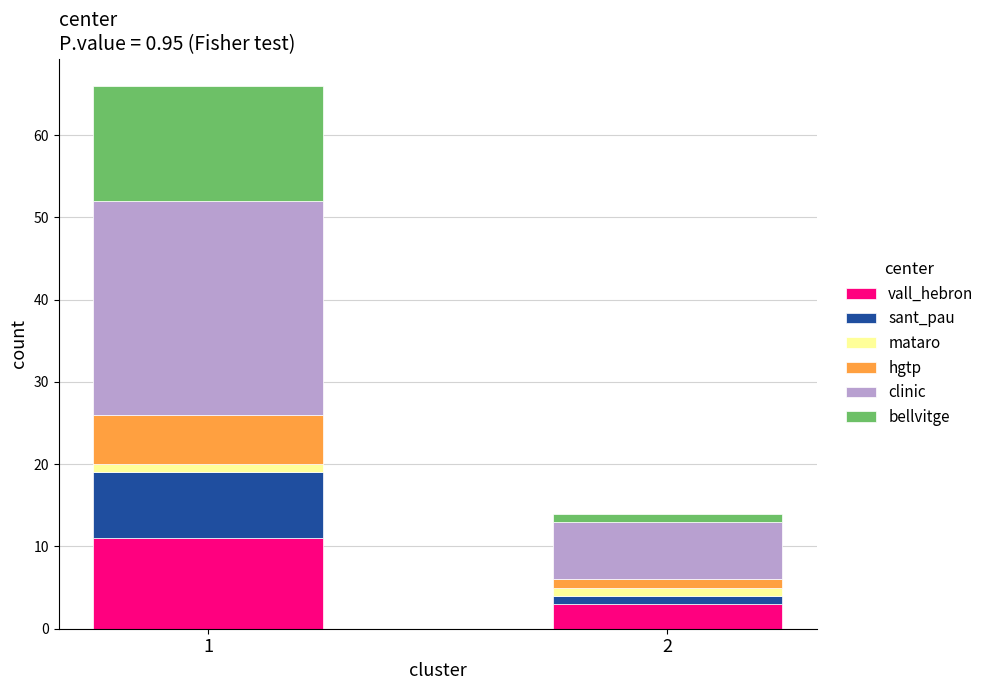

What is the average value of the vall_hebron series?

7